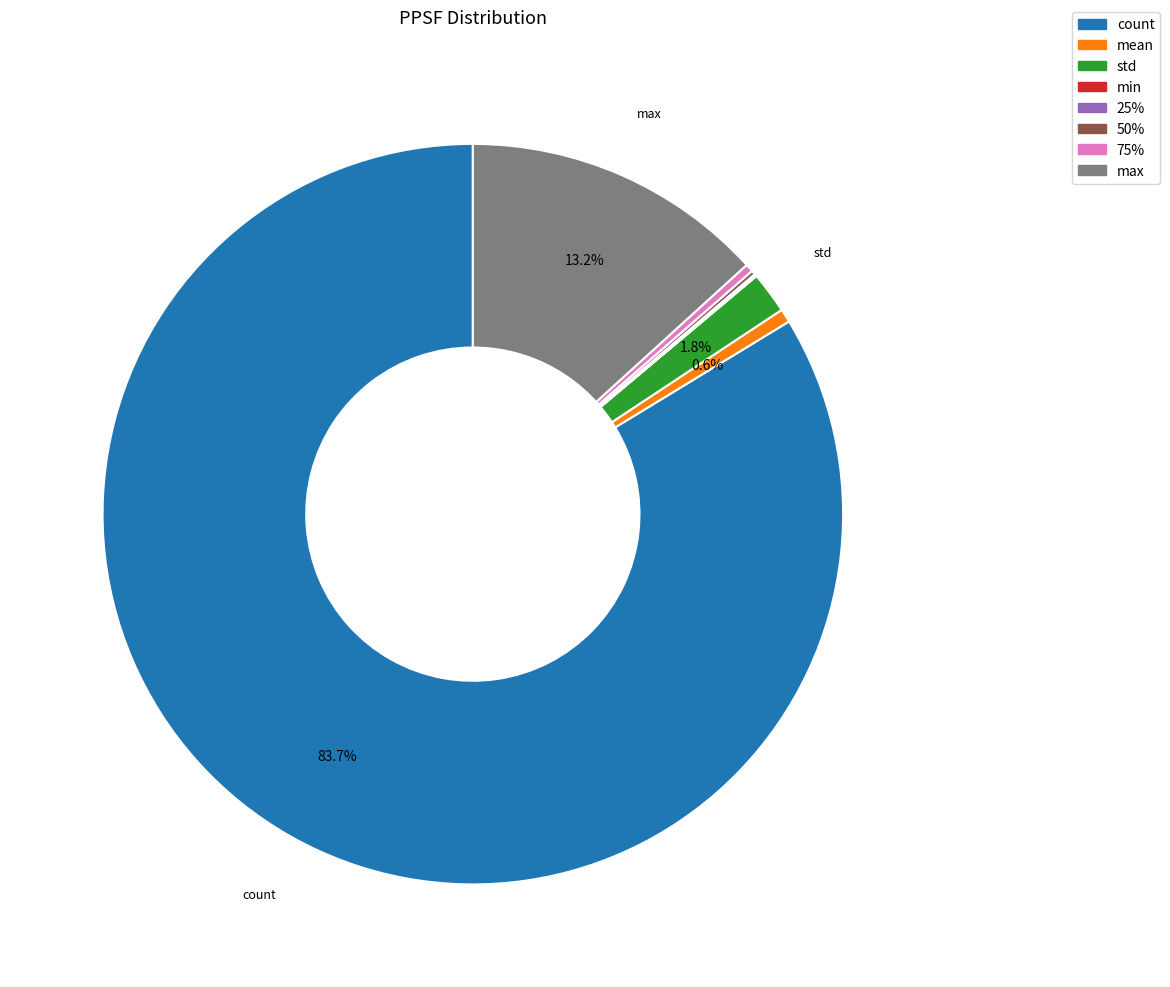

Is mean the majority of the pie?

No